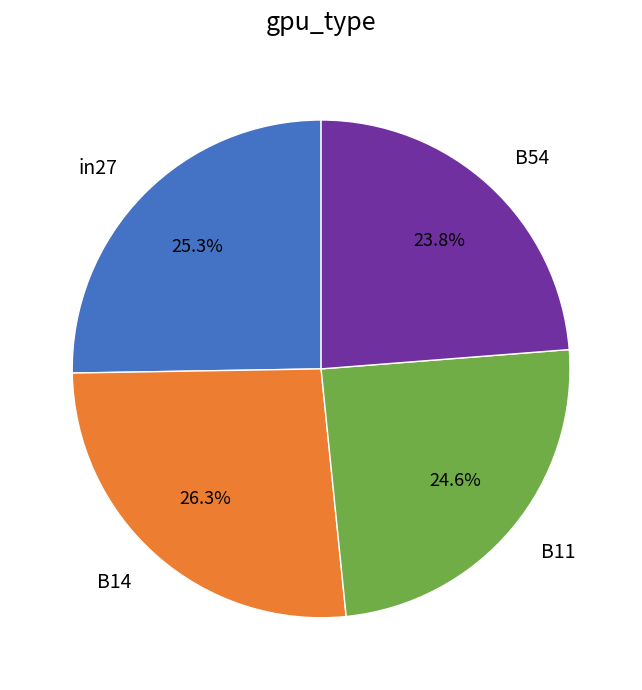

How many slices are in this pie chart?

4